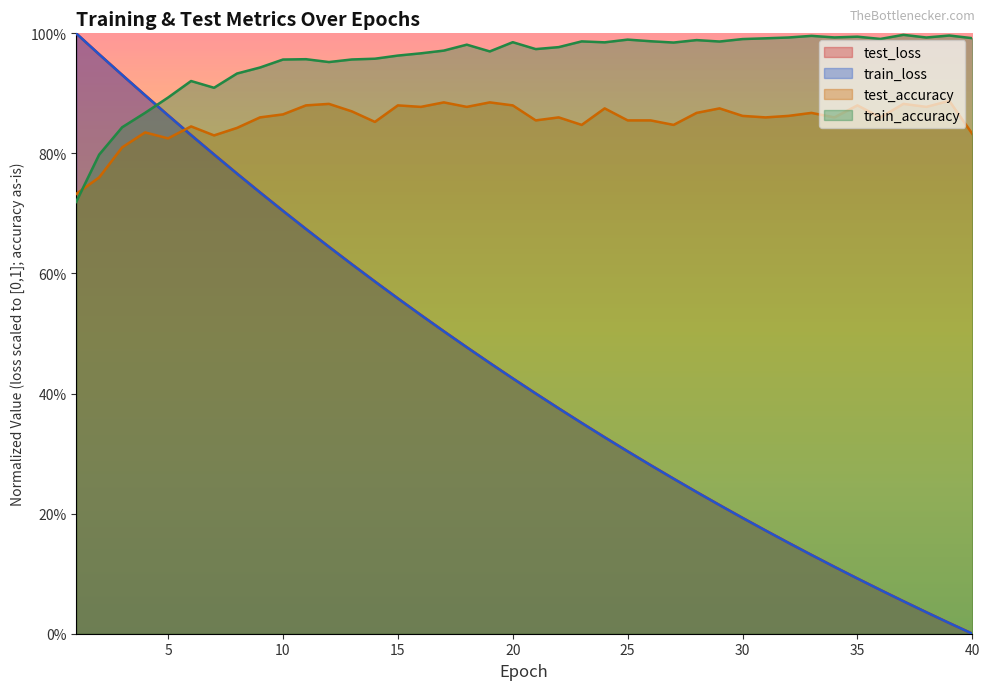

The value of test_accuracy at 4 is 1.3. True or false?

False